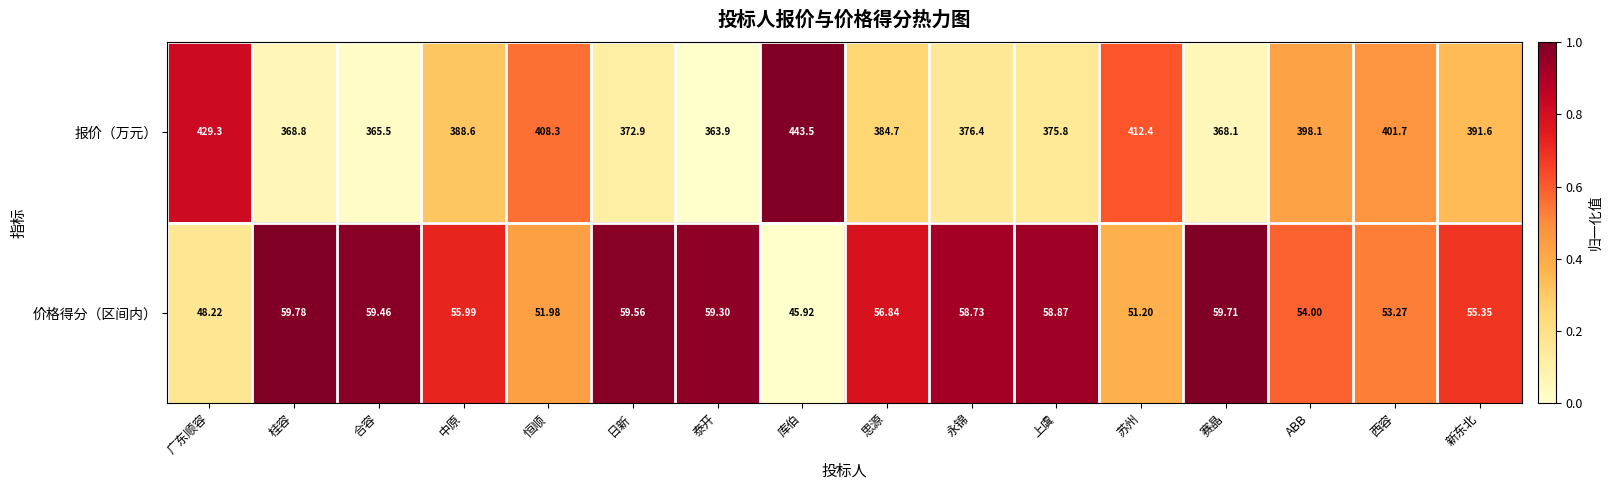

How many data points does each series have?

16